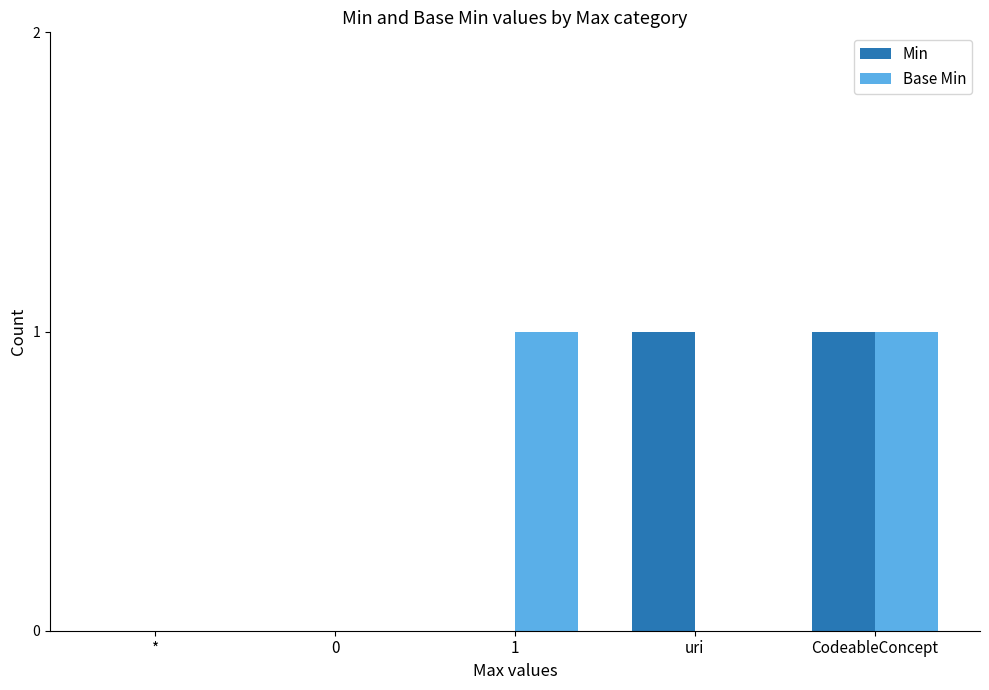

The value of Base Min at CodeableConcept is 2. True or false?

False